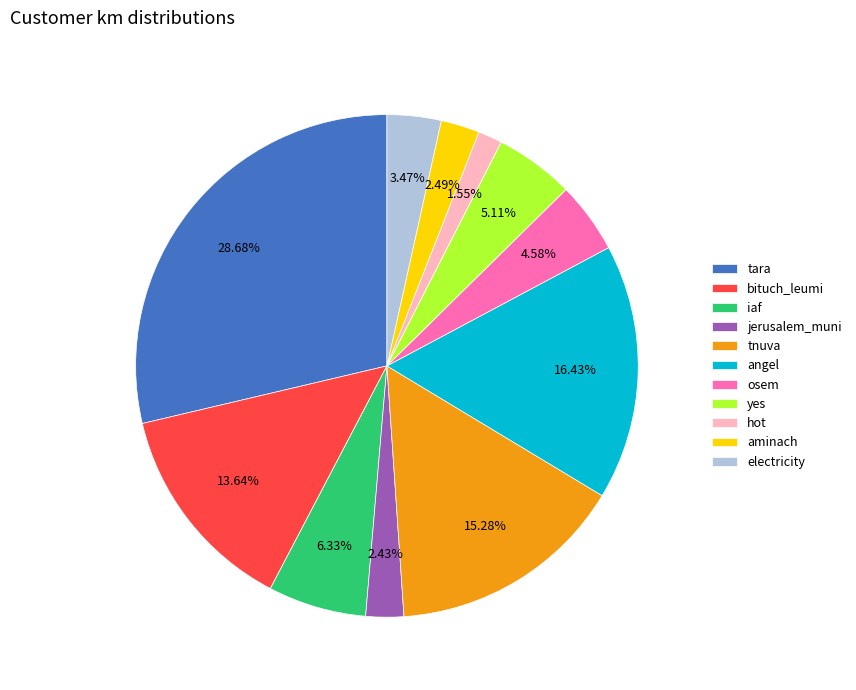

What is the largest slice in the pie chart?

tara